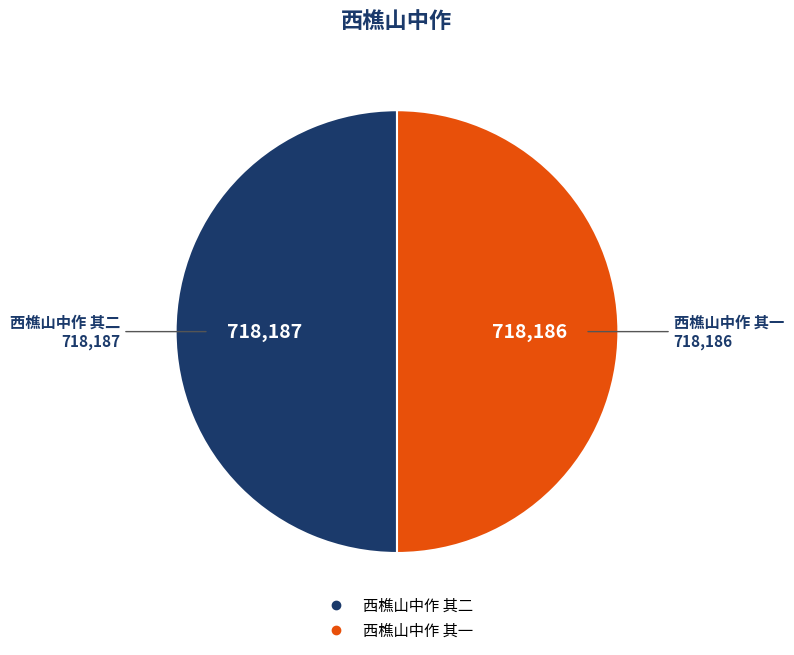

How many segments does this pie chart have?

2